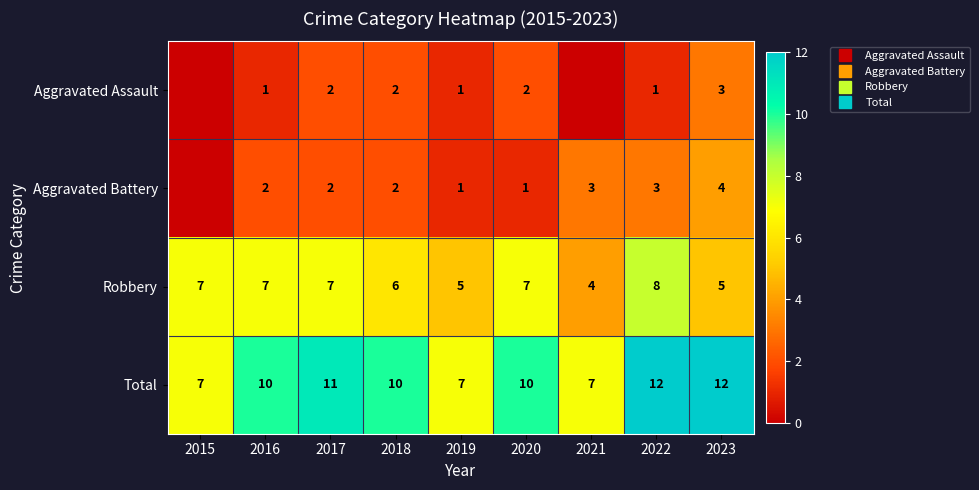

What is the difference between the Robbery values at 2018 and 2023?

1